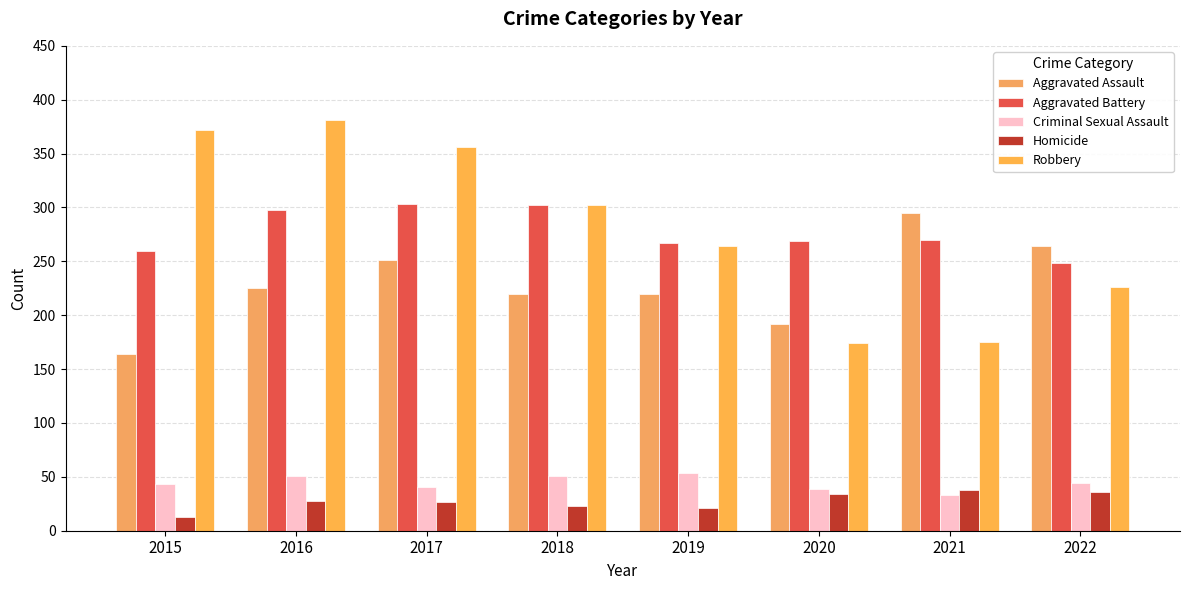

True or false: Robbery has a value of 356 at 2017.

True